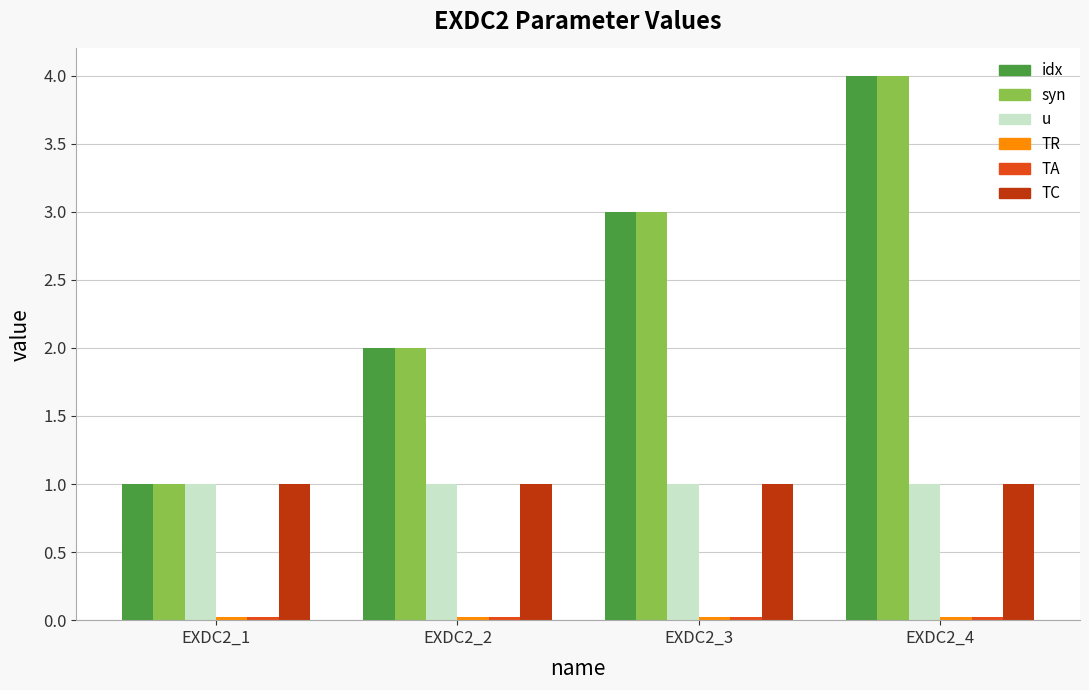

True or false: idx has a value of 3.2 at EXDC2_2.

False